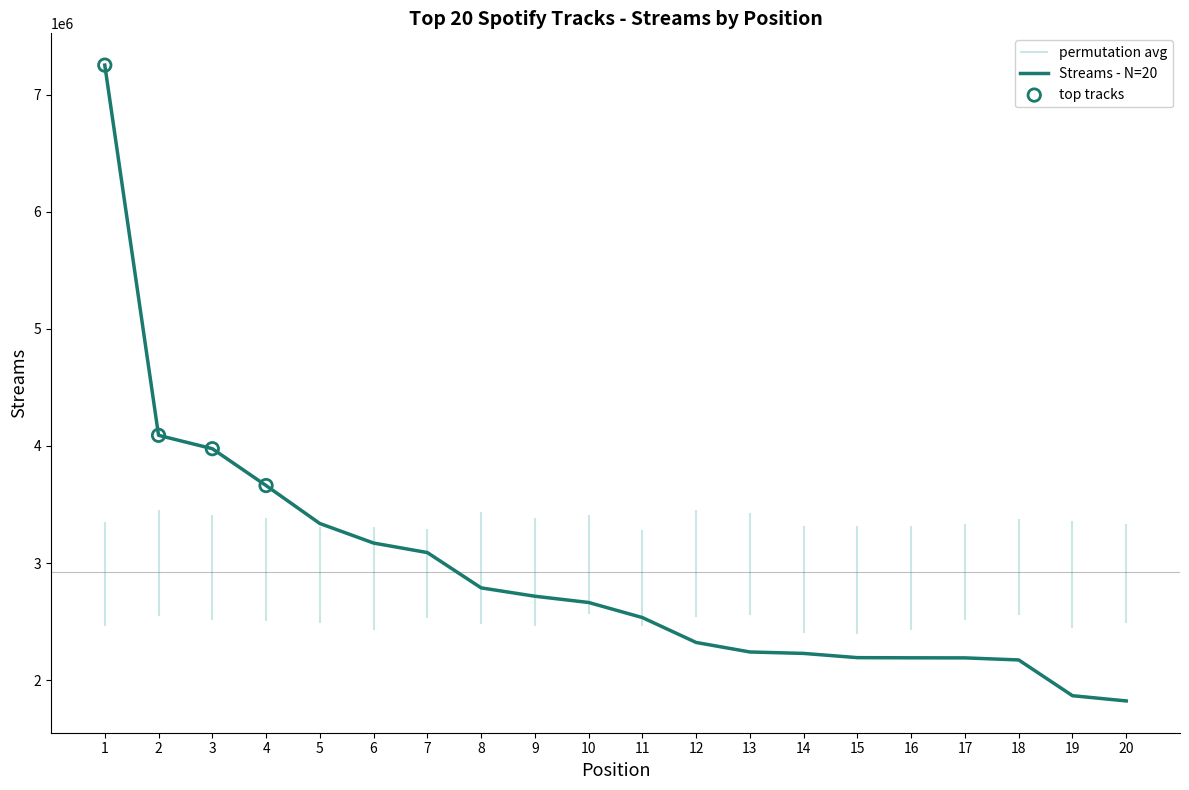

Between 15 and 13, which is larger?

13